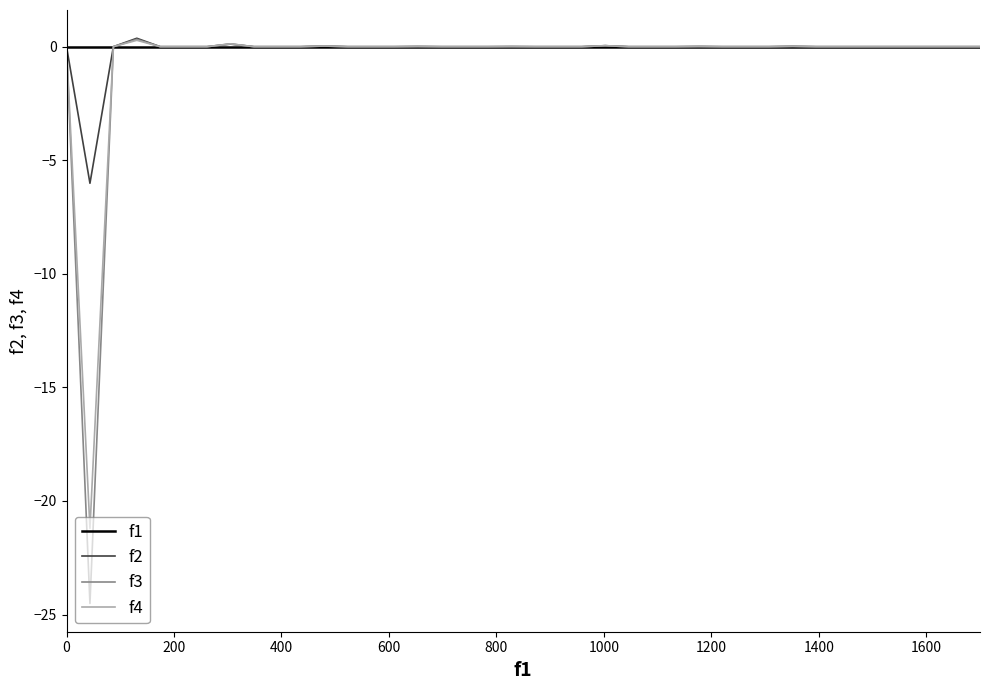

Does the chart have visible grid lines?

No